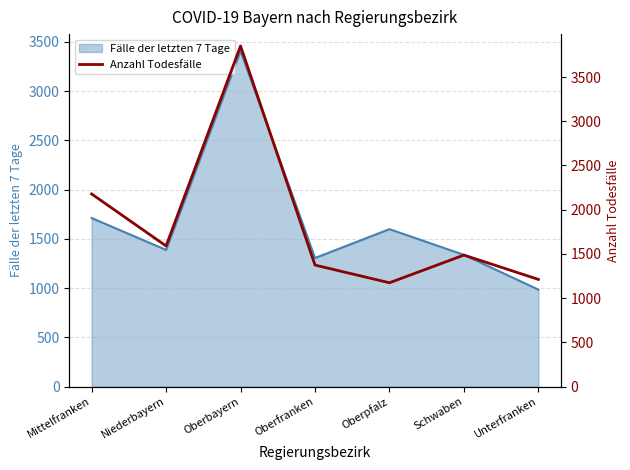

At which label is Fälle der letzten 7 Tage closest to 2197?

Mittelfranken